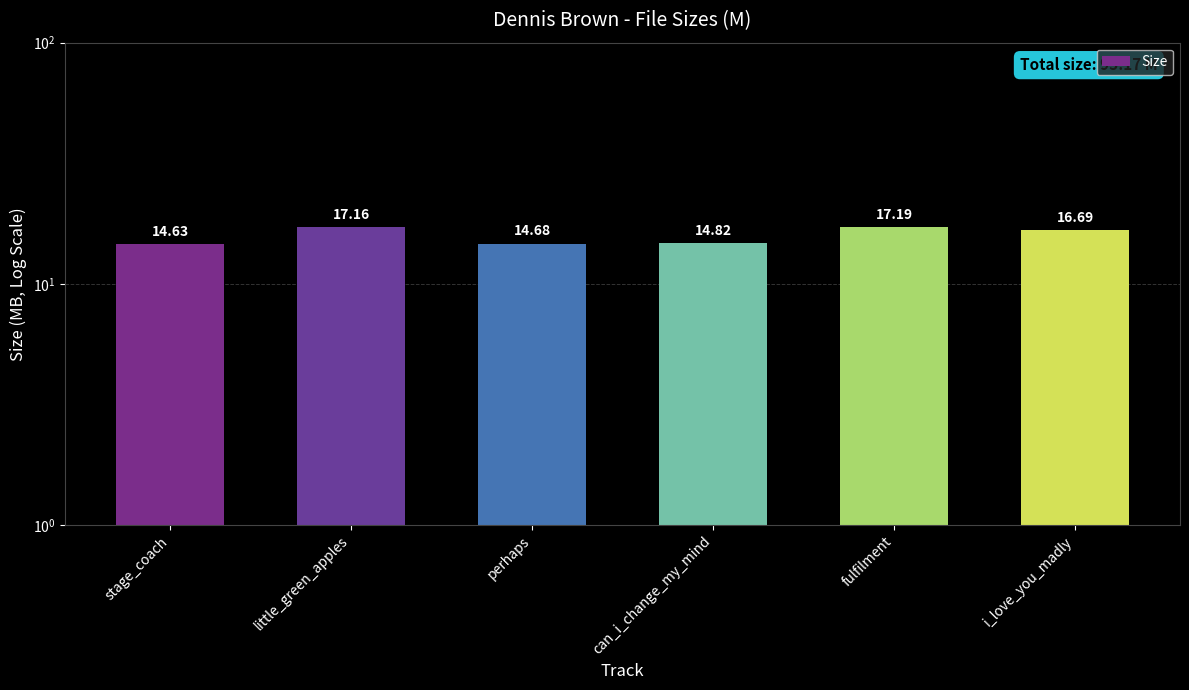

What is the smallest value displayed?

14.6